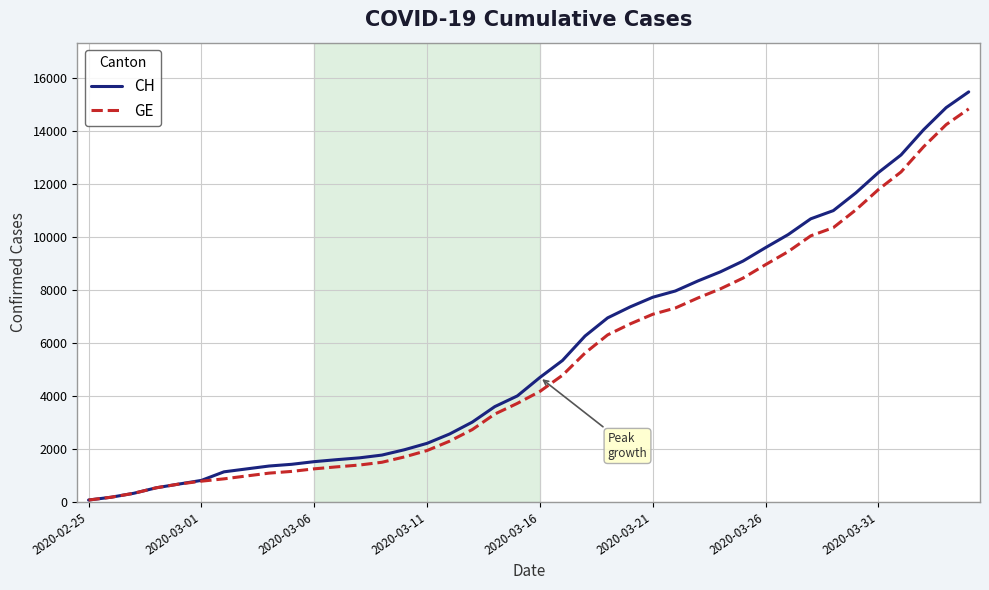

What is the difference between the maximum and minimum values in the GE series?

14756